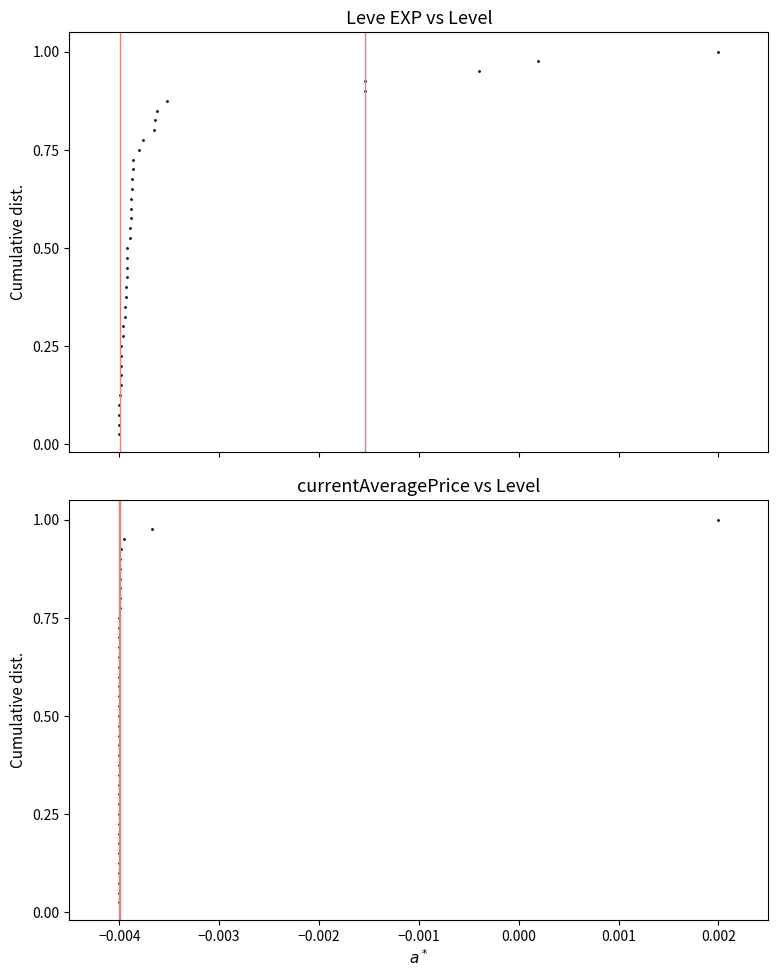

Which category has the highest value in the Leve EXP series?

0.002